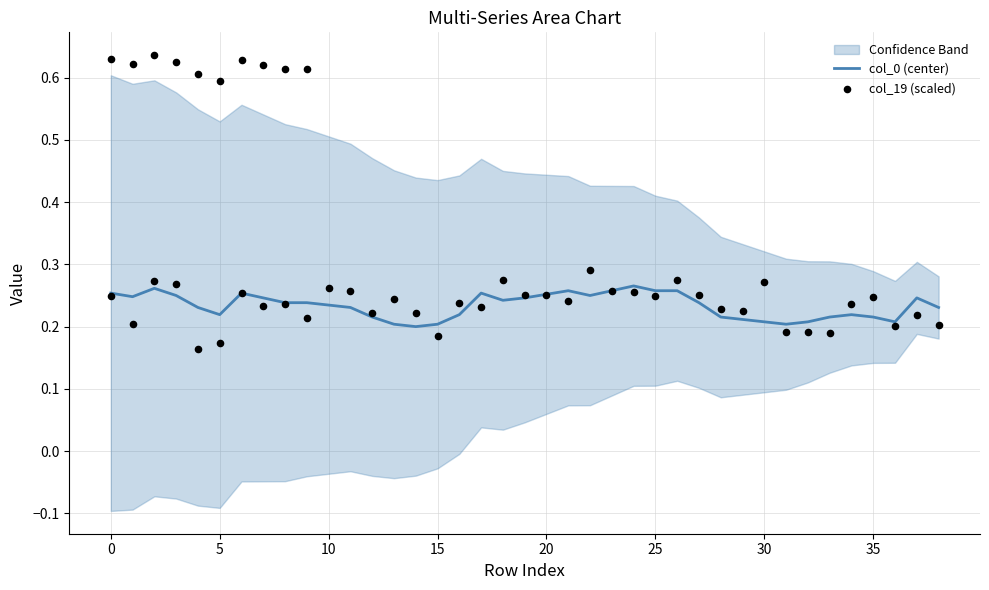

What is the total value across all series at 17?

0.5